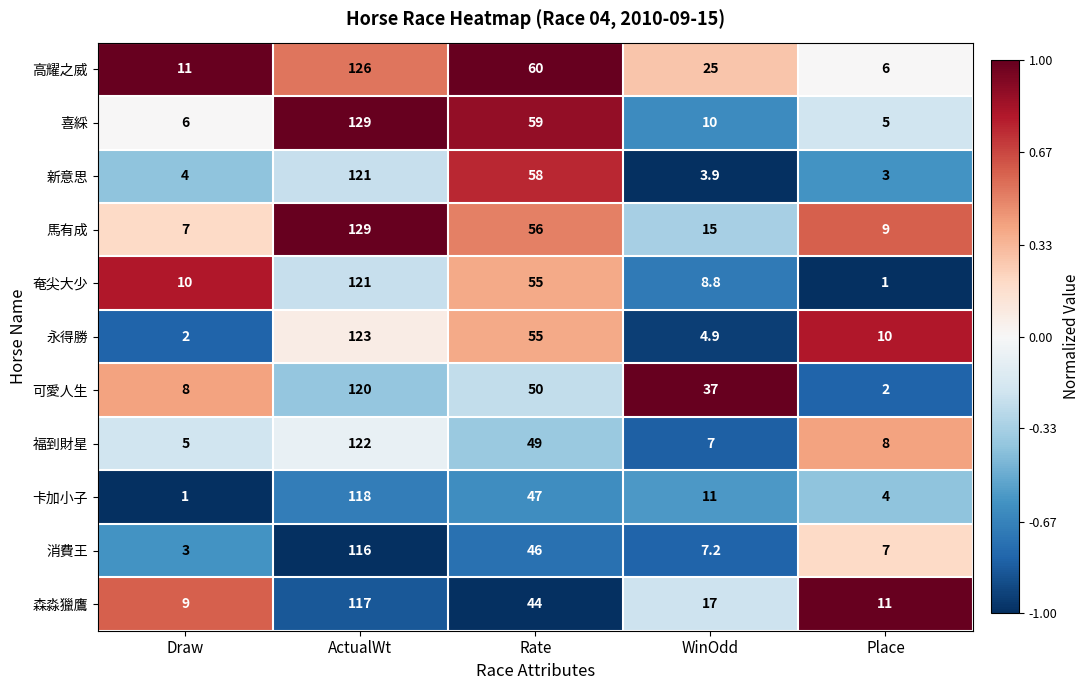

Rank the series at Draw from lowest to highest value.

卡加小子, 永得勝, 消費王, 新意思, 福到財星, 喜綵, 馬有成, 可愛人生, 森淼獵鷹, 奄尖大少, 高耀之威